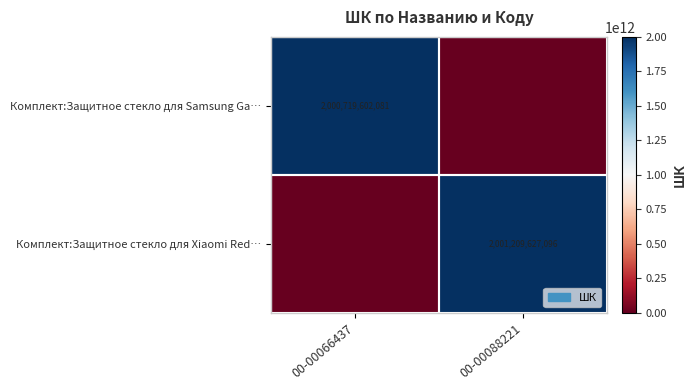

The value of Комплект:Защитное стекло для Xiaomi Red… at 00-00088221 is 583400601211. True or false?

False